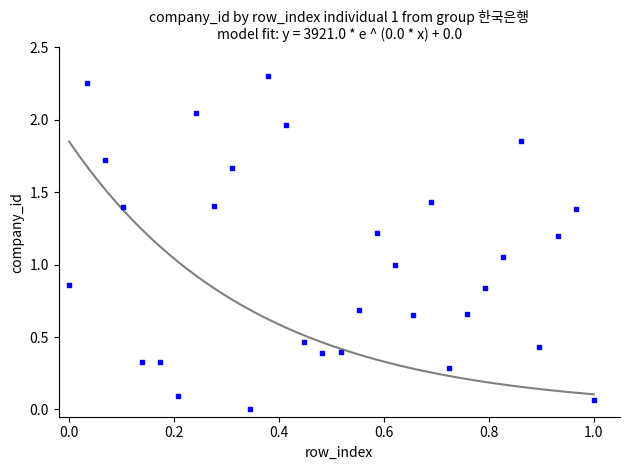

What is the range of X values (max minus min)?

1.0